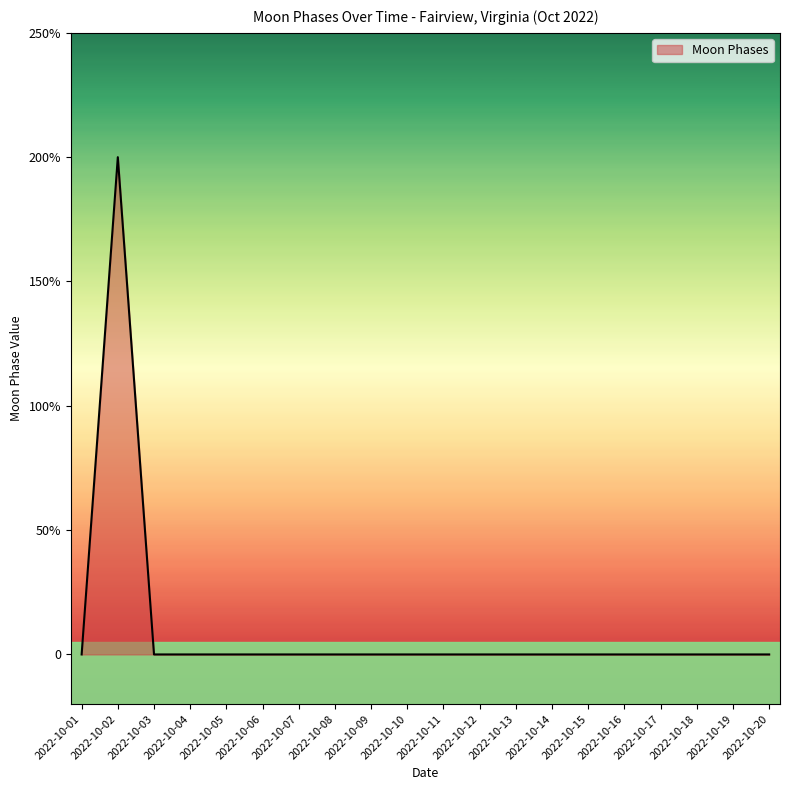

Reading left to right, extract all data points from this chart.

0	2	0	0	0	0	0	0	0	0	0	0	0	0	0	0	0	0	0	0